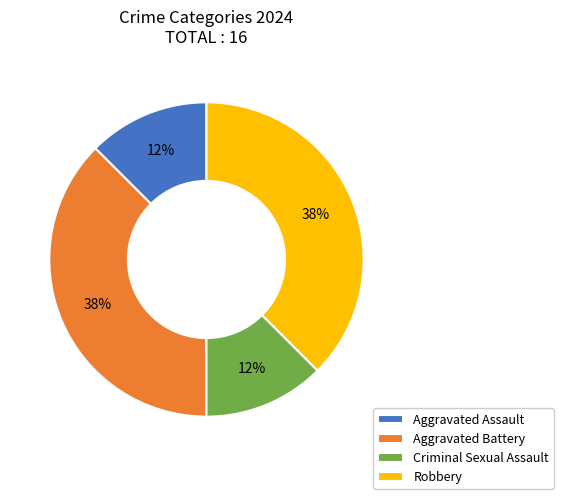

Which has a higher value, Aggravated Assault or Robbery?

Robbery